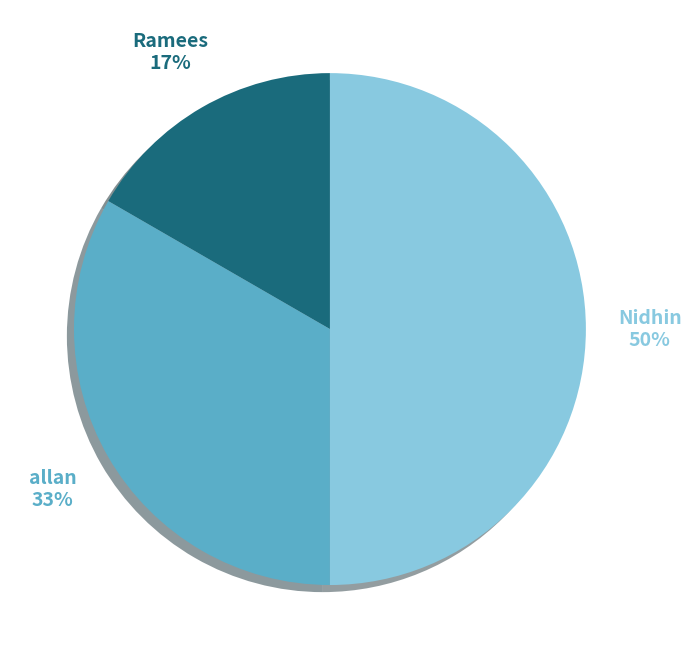

Does allan account for over 50% of the chart?

No